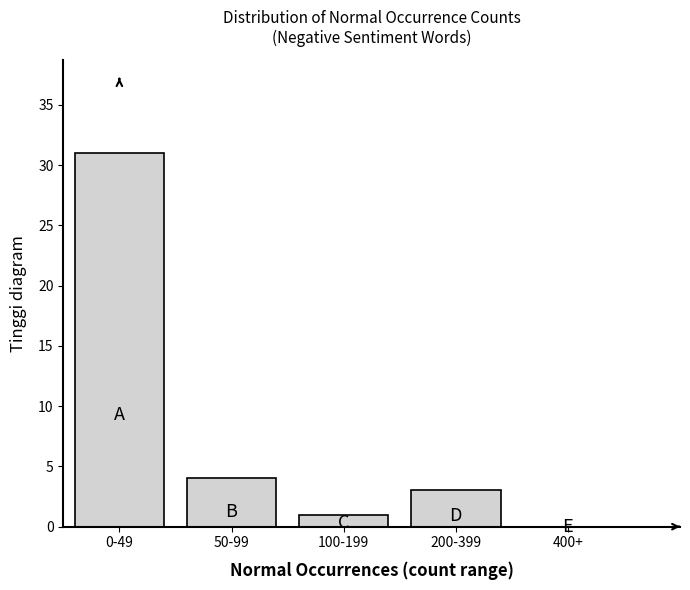

Reading right to left, what are all the values shown in this chart?

400+=0	200-399=3	100-199=1	50-99=4	0-49=31